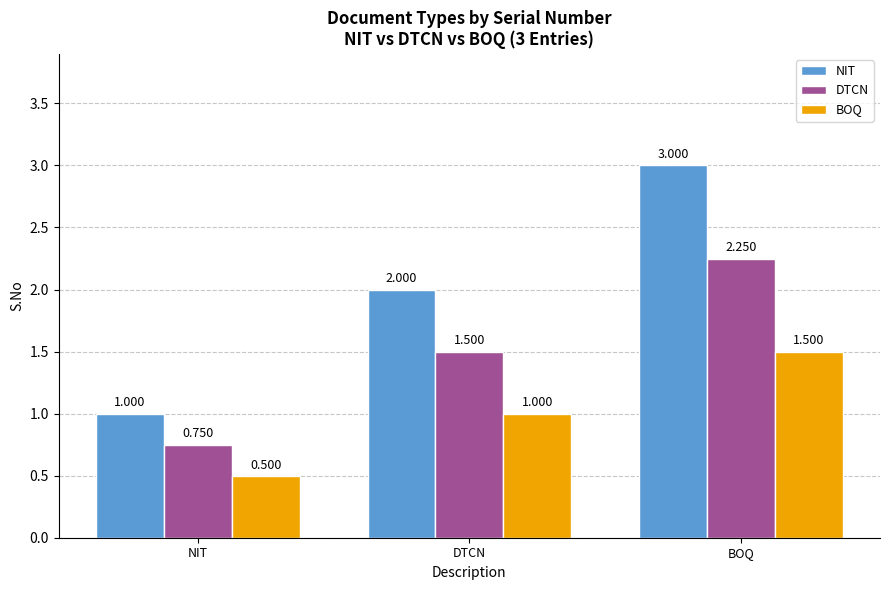

Rank the series by their maximum value, from lowest to highest.

BOQ, DTCN, NIT